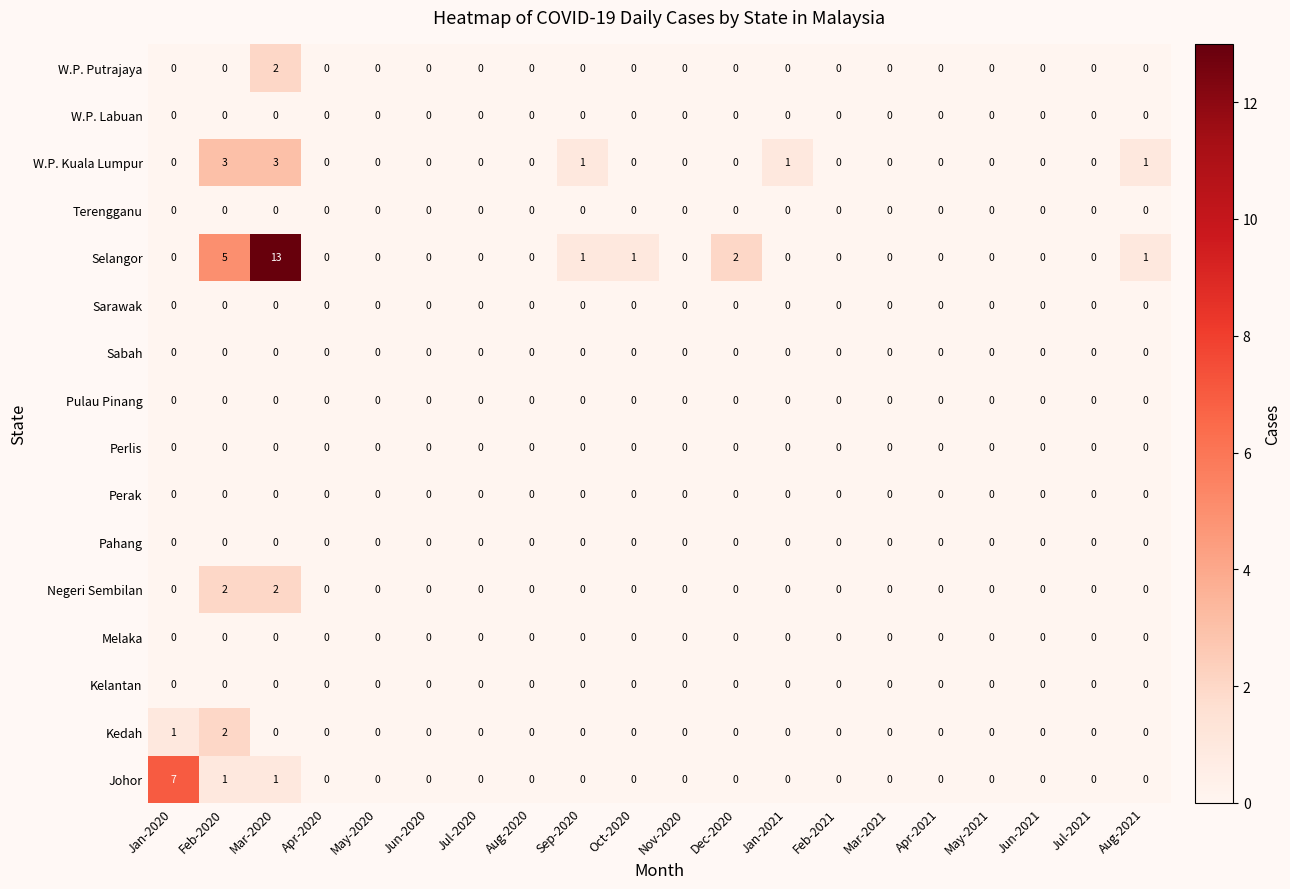

Which series has the largest total across all categories?

Selangor